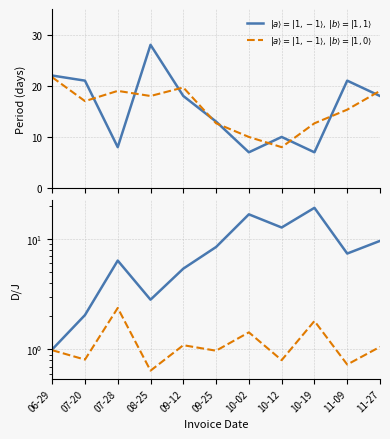

In PurchasePeriod cumsum/period, how many points are lower than both neighbors (excluding endpoints)?

3